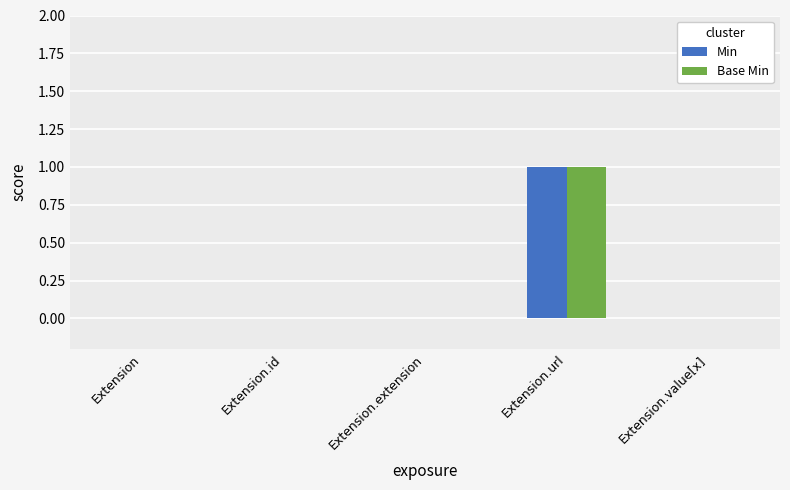

True or false: Base Min has a value of 0 at Extension.

True